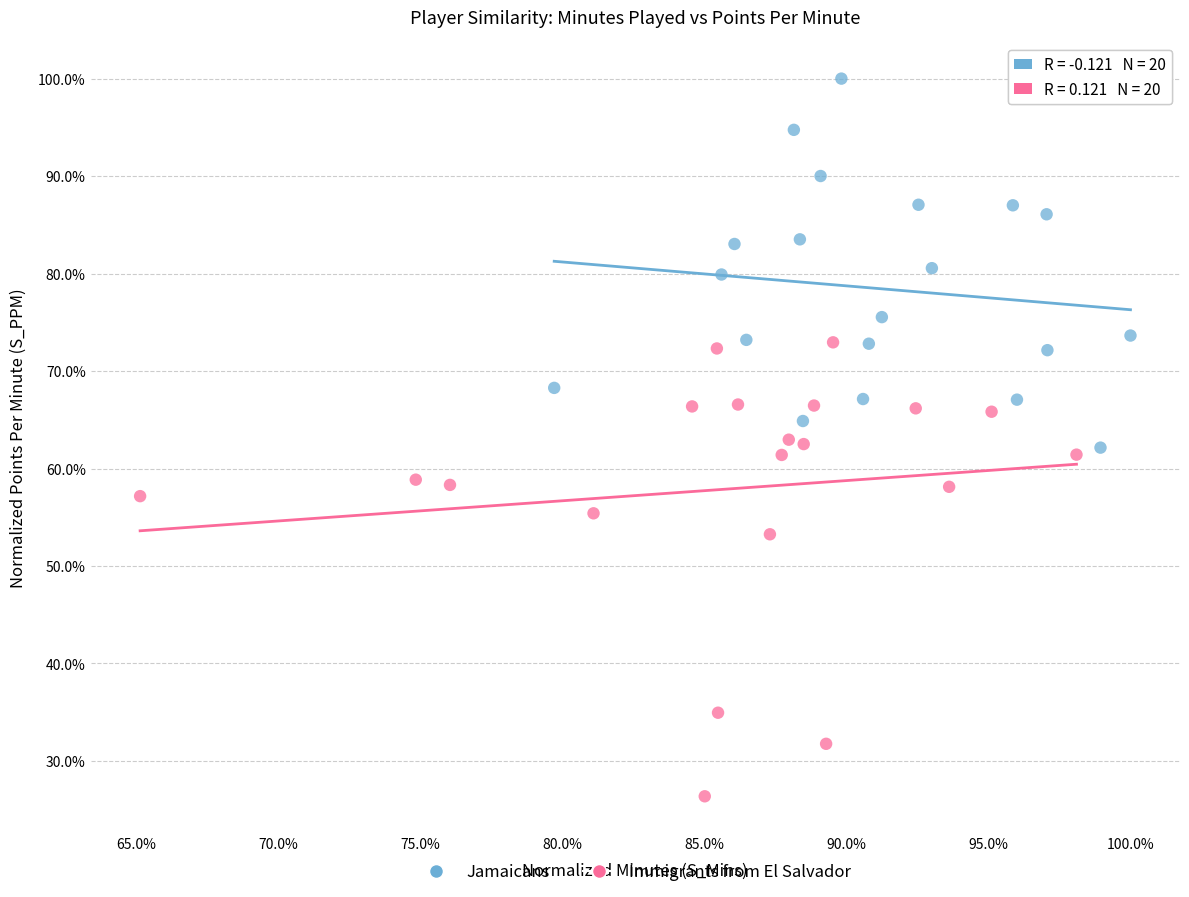

Which series has the widest spread of Y values?

Immigrants from El Salvador